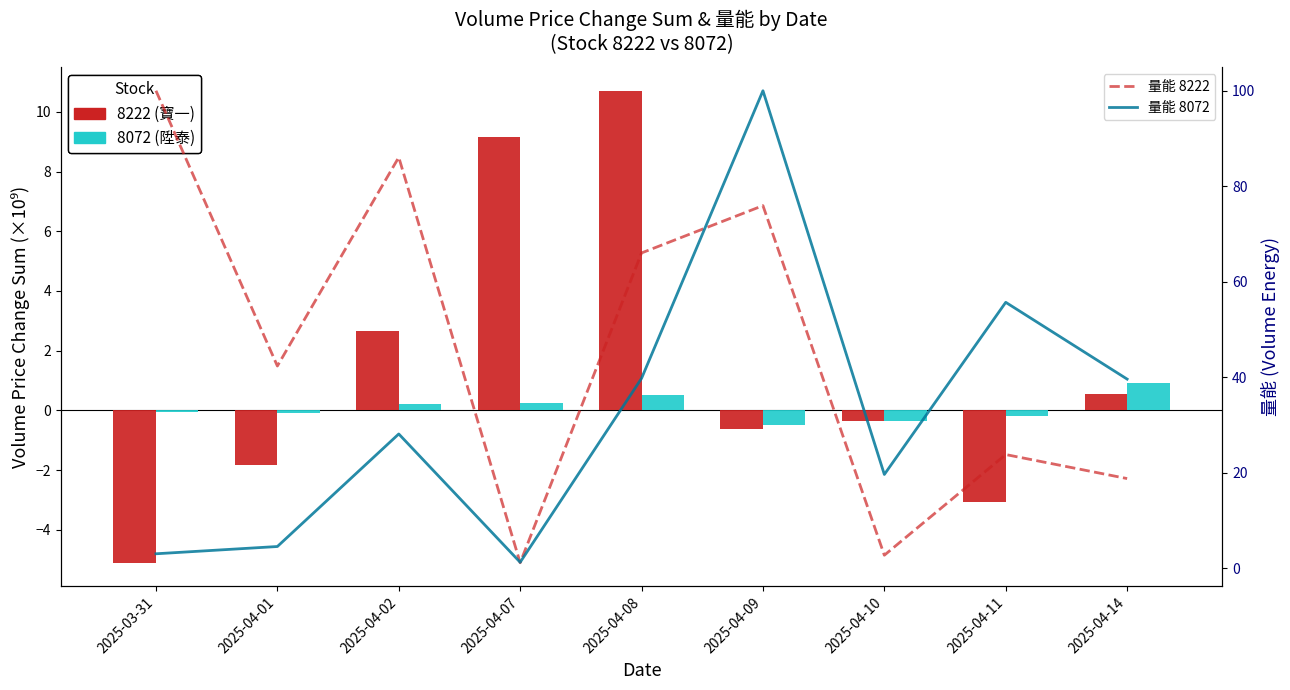

Rank the series at 2025-04-01 from highest to lowest value.

量能 8222, 量能 8072, 8072 (陞泰), 8222 (寶一)